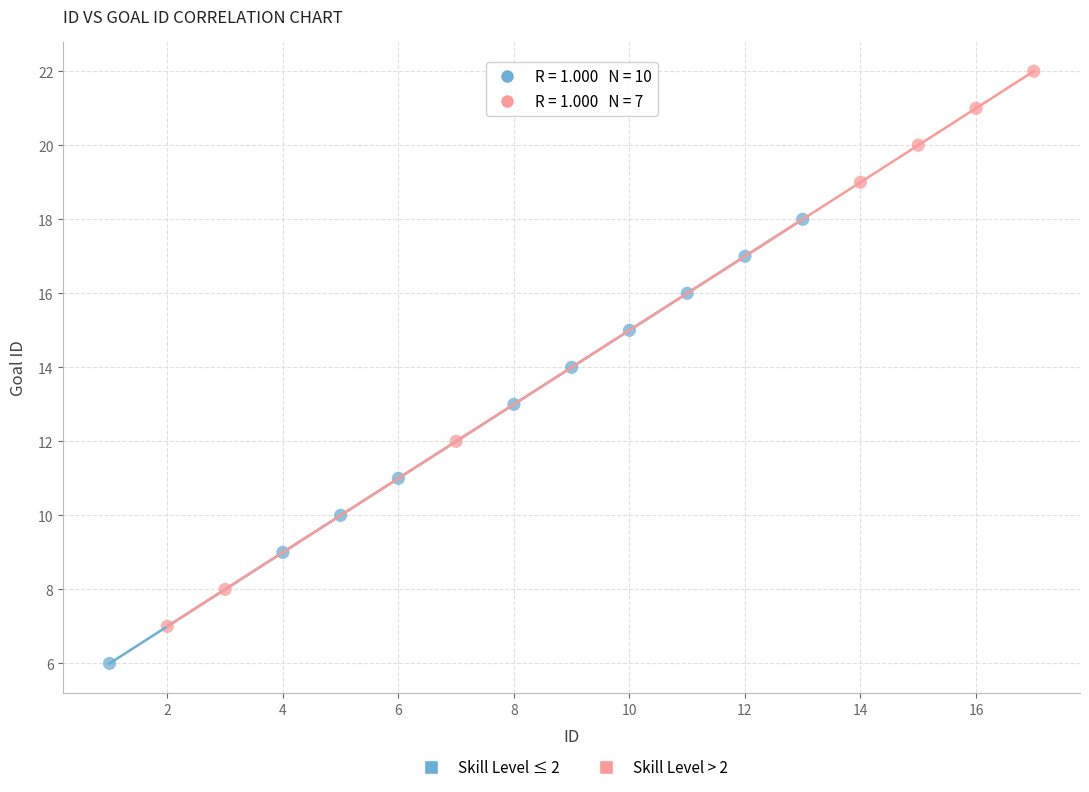

Which series contains the highest Y value?

Skill Level > 2